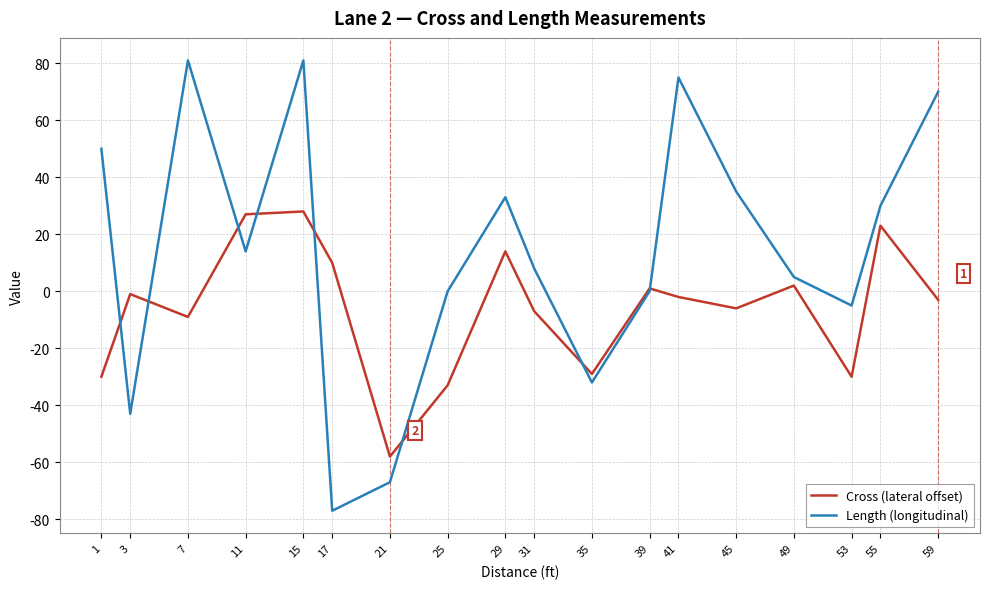

Rank the series at 17 from lowest to highest value.

Length (longitudinal), Cross (lateral offset)